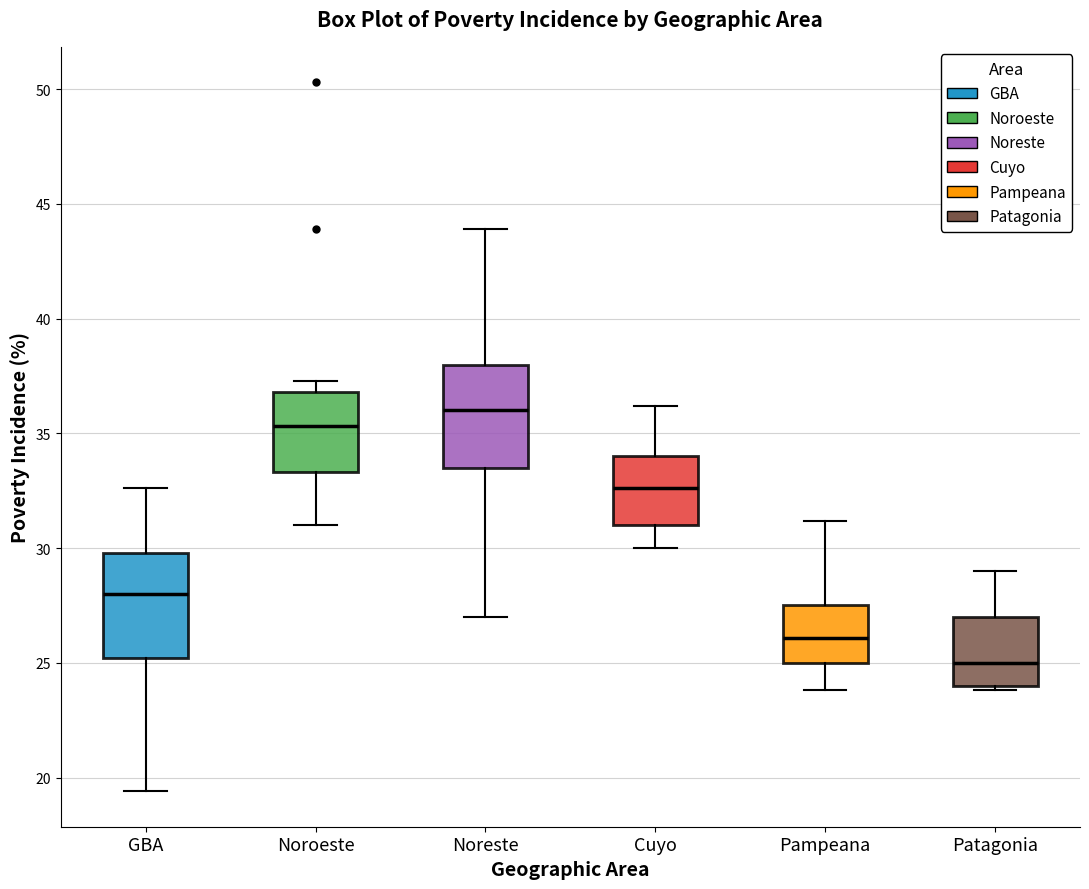

Which box has the highest median line?

Noreste